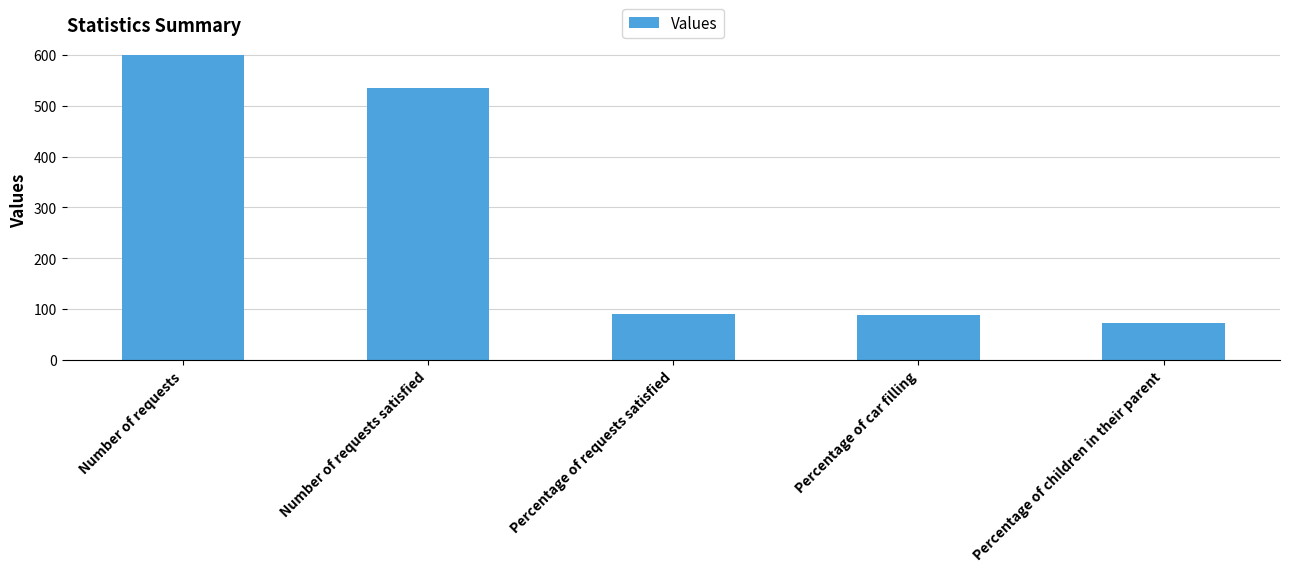

What is the greatest value displayed?

600.0